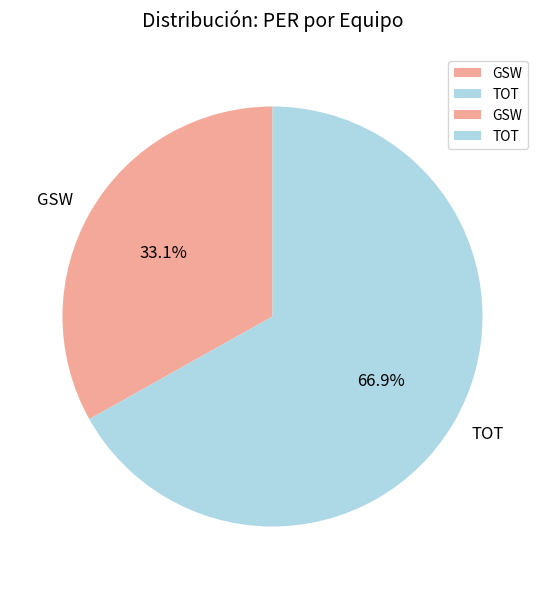

Which slice represents more than half of the pie?

TOT